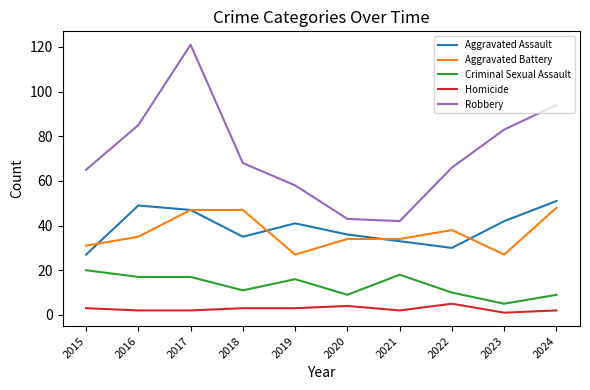

What is the maximum value for Aggravated Battery?

48